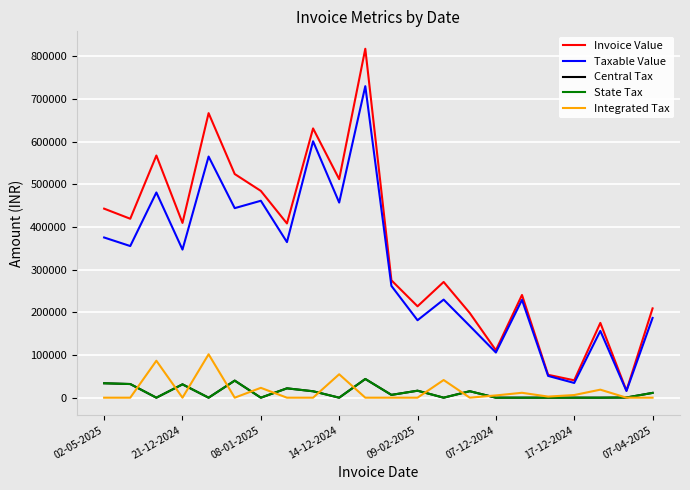

Is this an area chart (filled region under the line)?

No